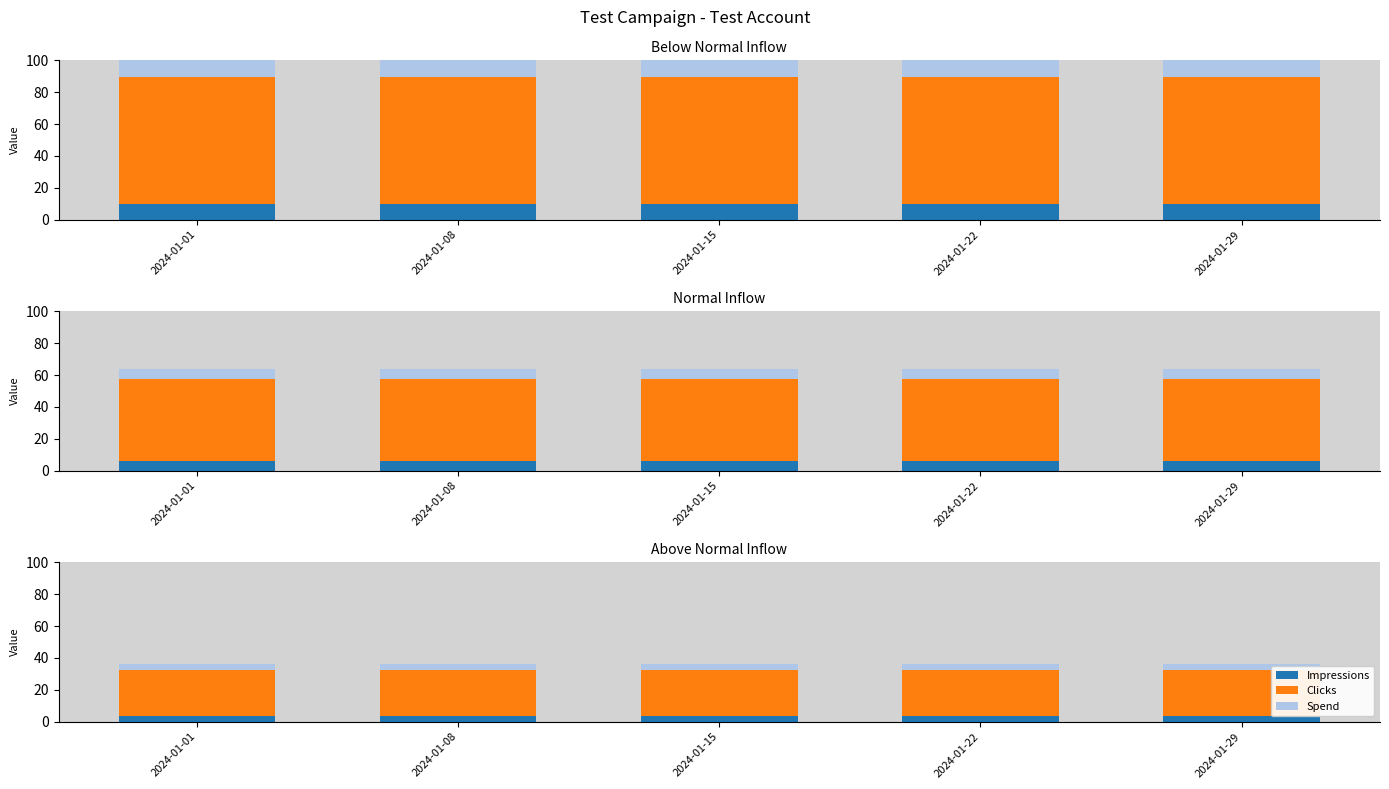

What is the value of the Impressions bar at the 3rd from the left?

3.6